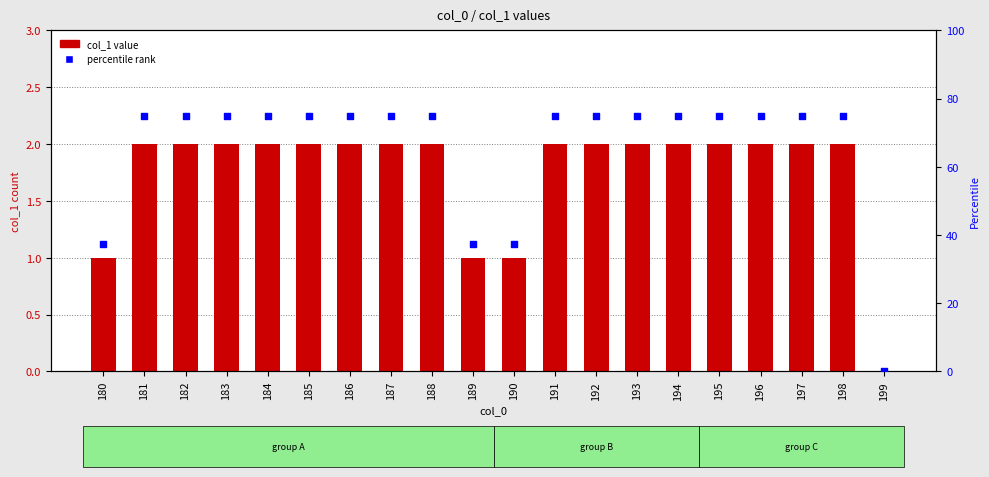

What are all the series names shown in the legend?

col_1 value, percentile rank